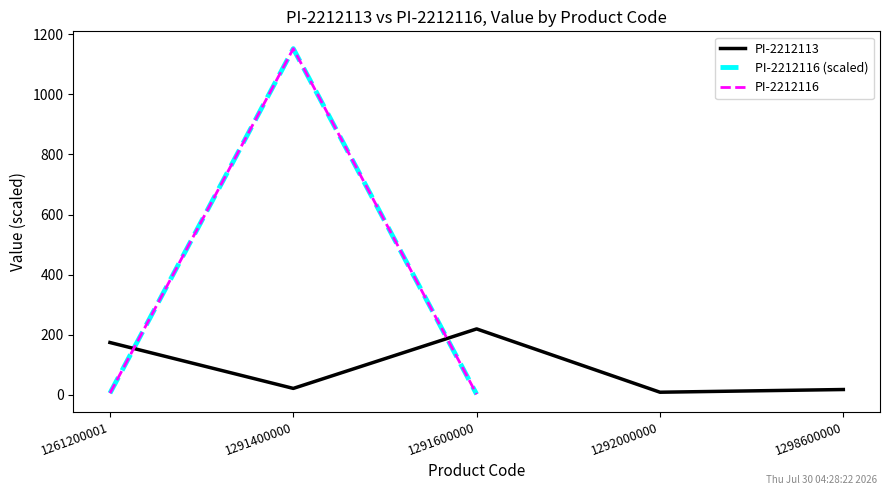

Reading right to left, what are all the values shown in this chart?

1298600000=18.0	1292000000=9.0	1291600000=219.6	1291400000=21.7	1261200001=174.4